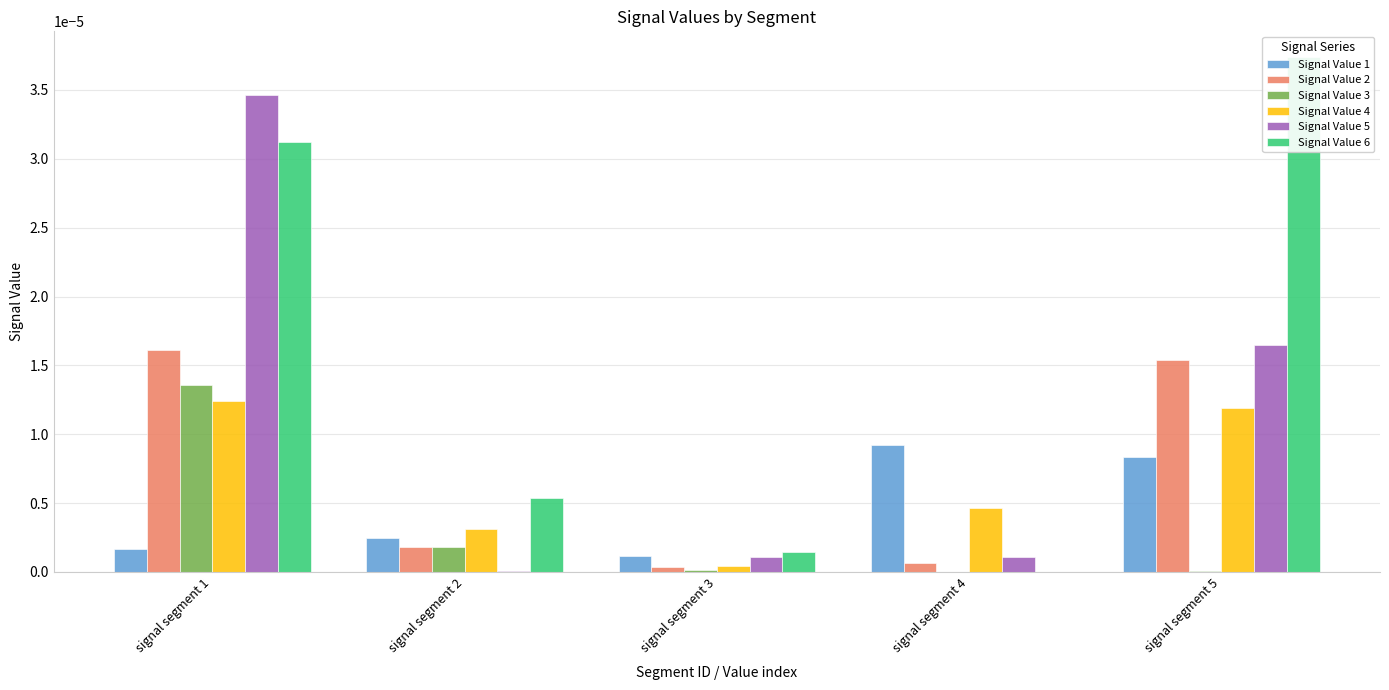

True or false: Signal Value 1 has a value of 0.0 at signal segment 2.

True